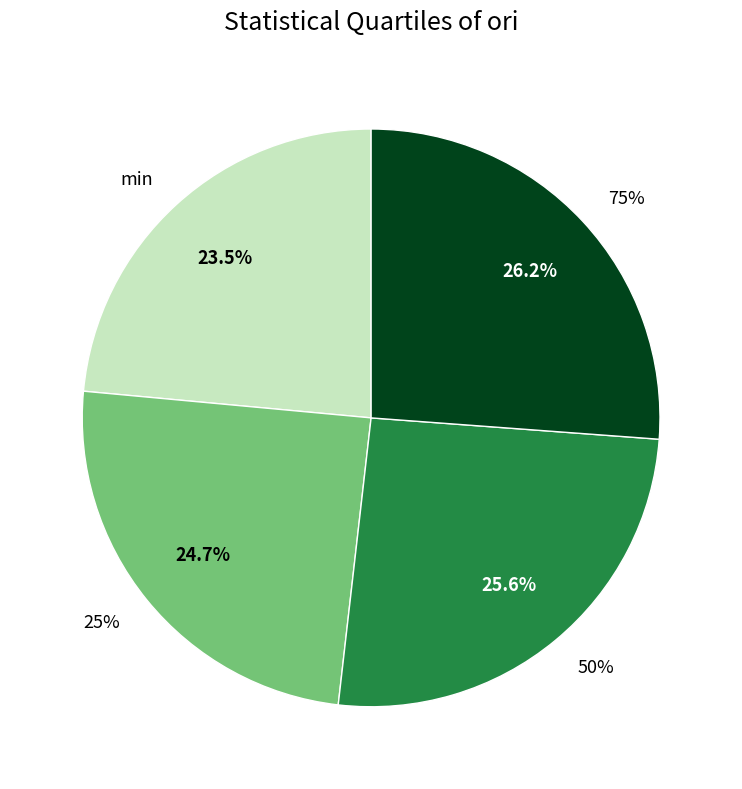

How many segments does this pie chart have?

4